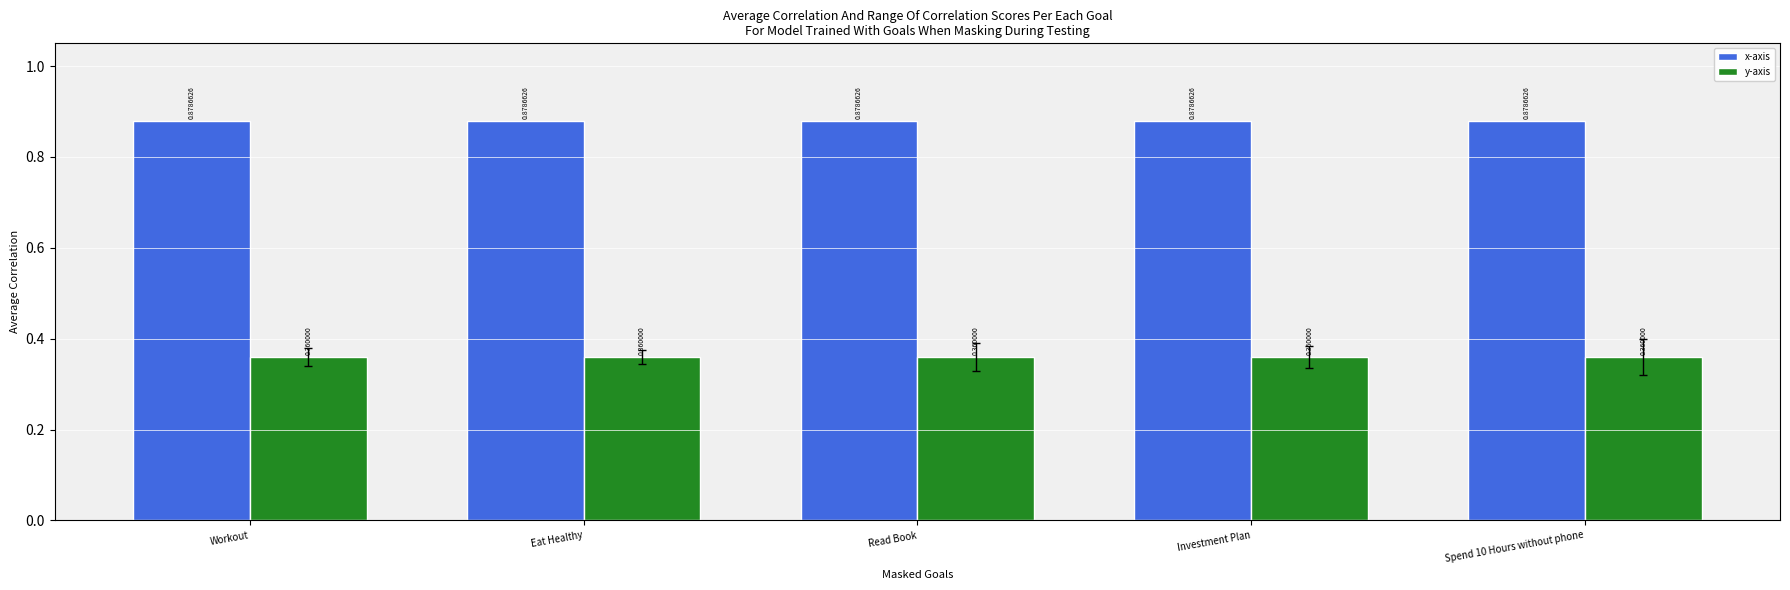

At how many categories does at least one series exceed 0?

5